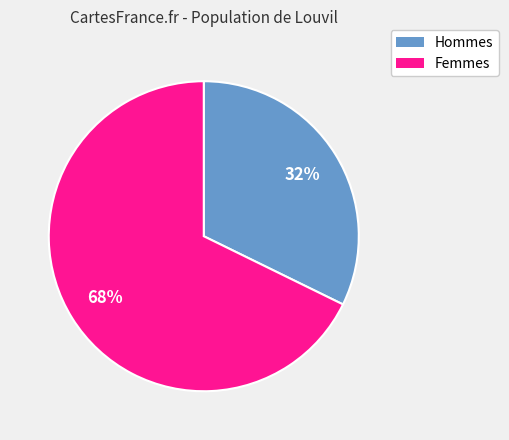

Is there any slice that represents more than half of the pie?

Yes